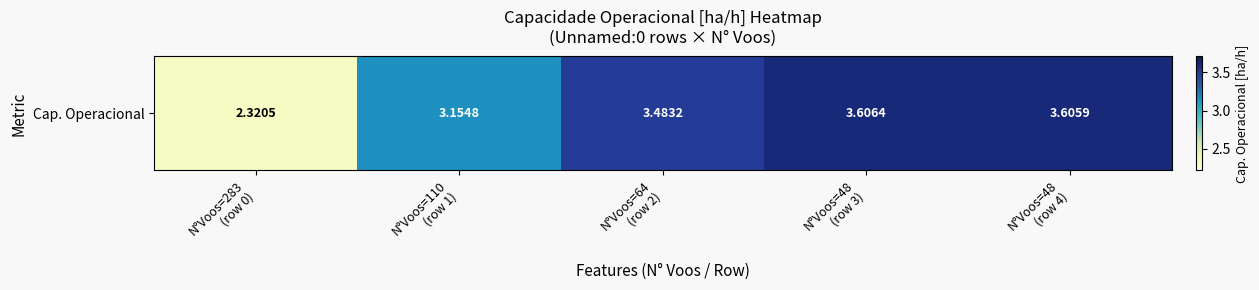

Where is the data nearest to the value 2?

N°Voos=283
(row 0)